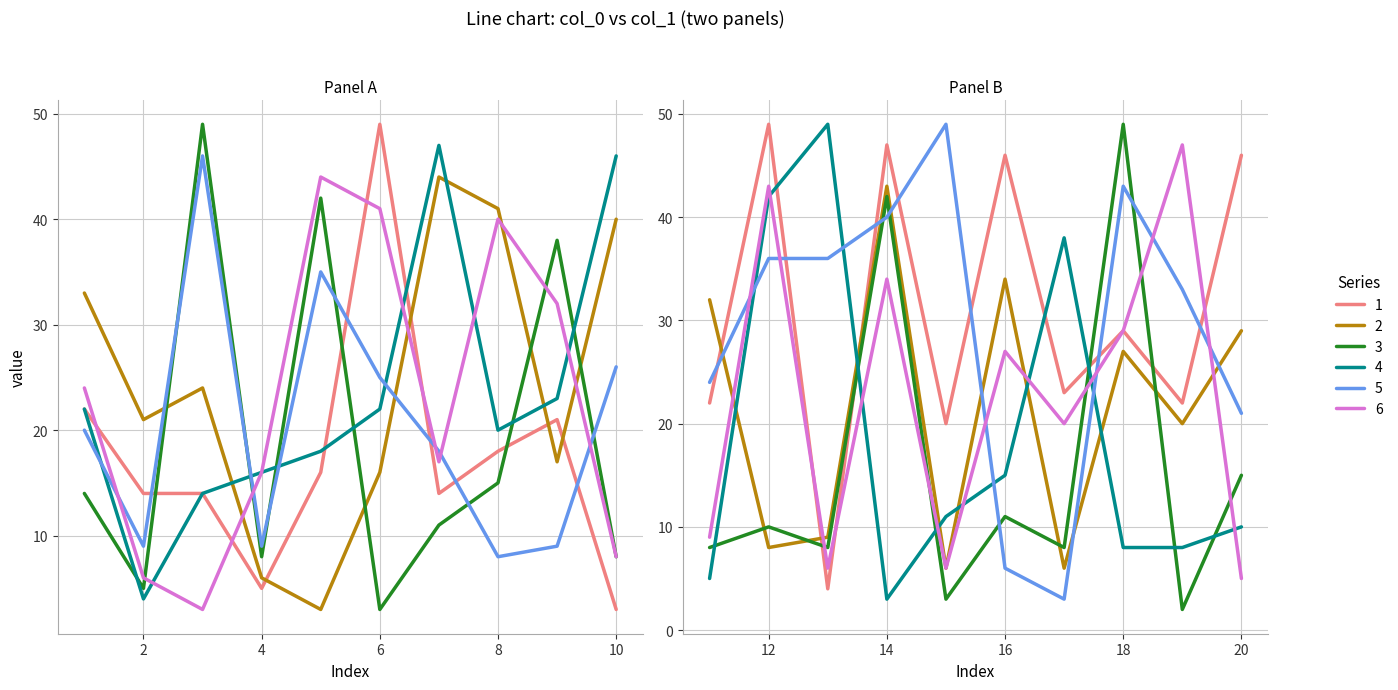

How many lines are shown in the chart?

6